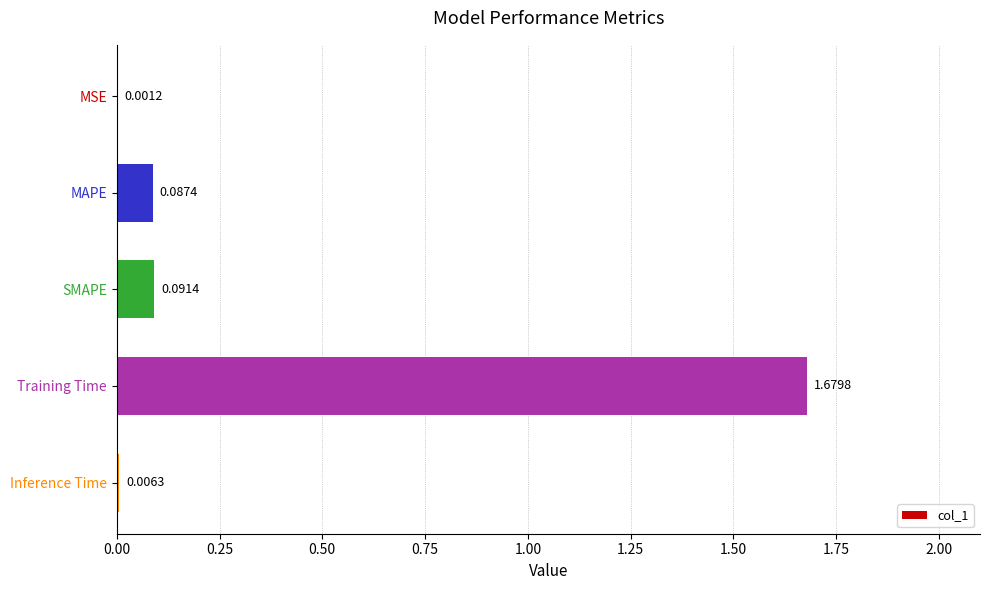

Are the bars horizontal?

Yes